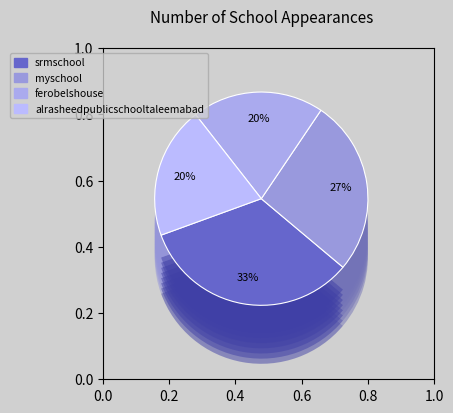

To the nearest percent, what is the difference between the largest and smallest slice percentages?

13%